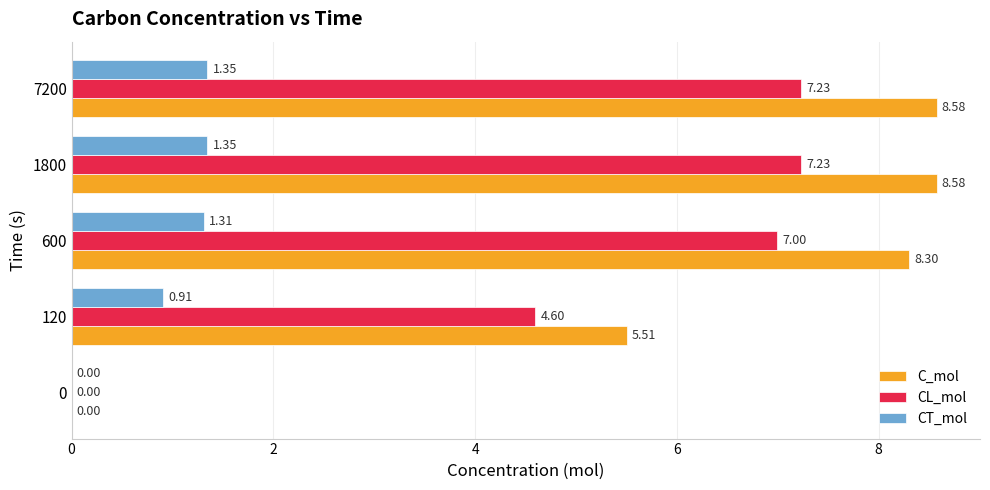

Which series has the largest total across all categories?

C_mol